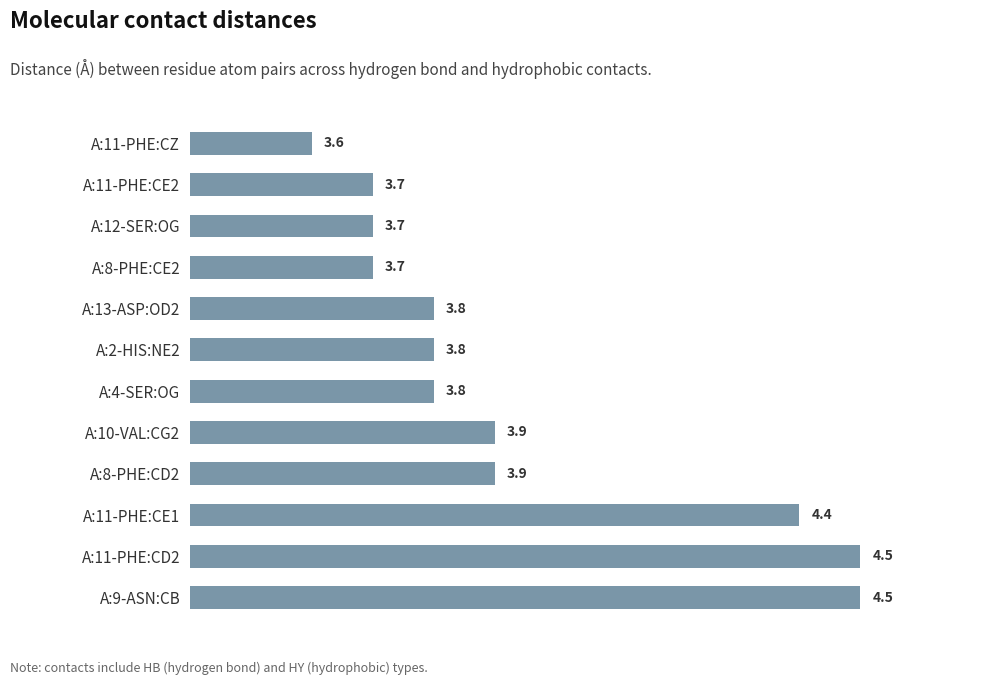

What is the difference between the maximum and minimum values?

0.9